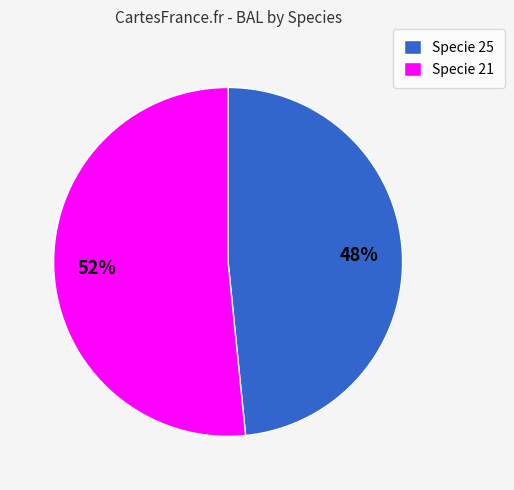

Is there any slice that represents more than half of the pie?

Yes